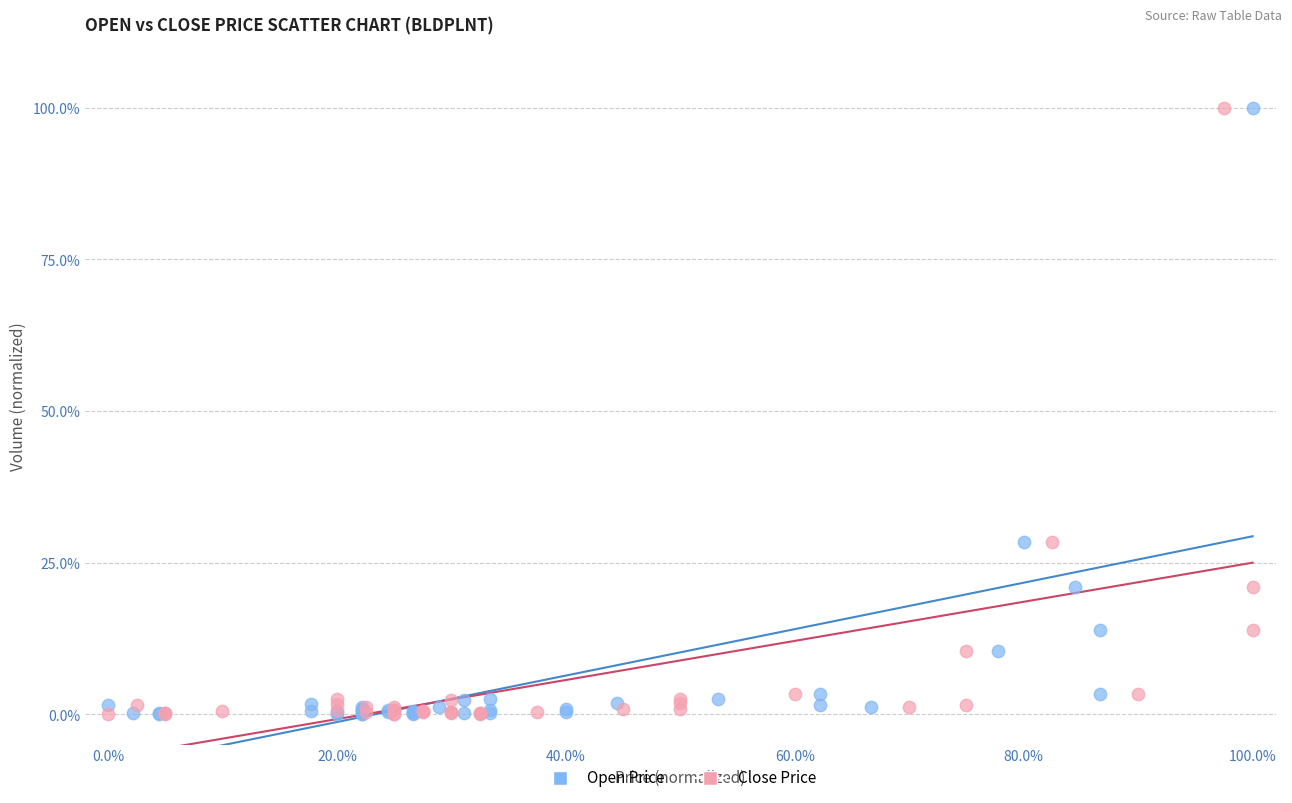

What are all the series names shown in the legend?

Open Price, Close Price